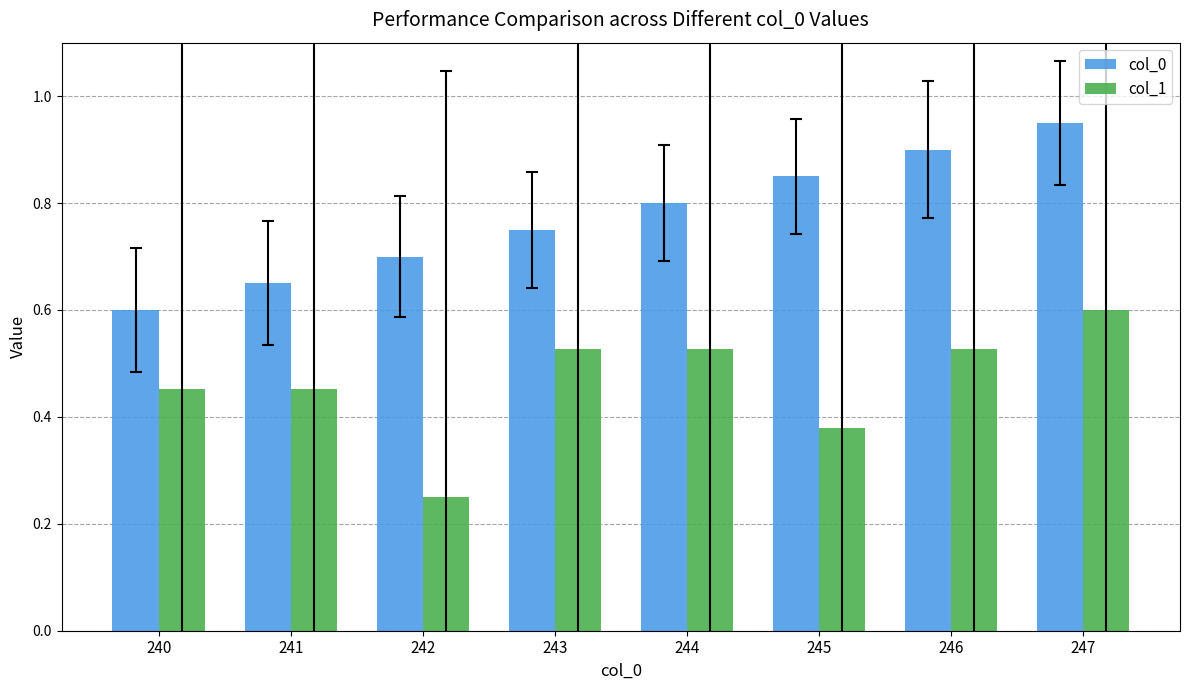

Is the value of col_0 at 245 greater than the value of col_1 at 247?

Yes